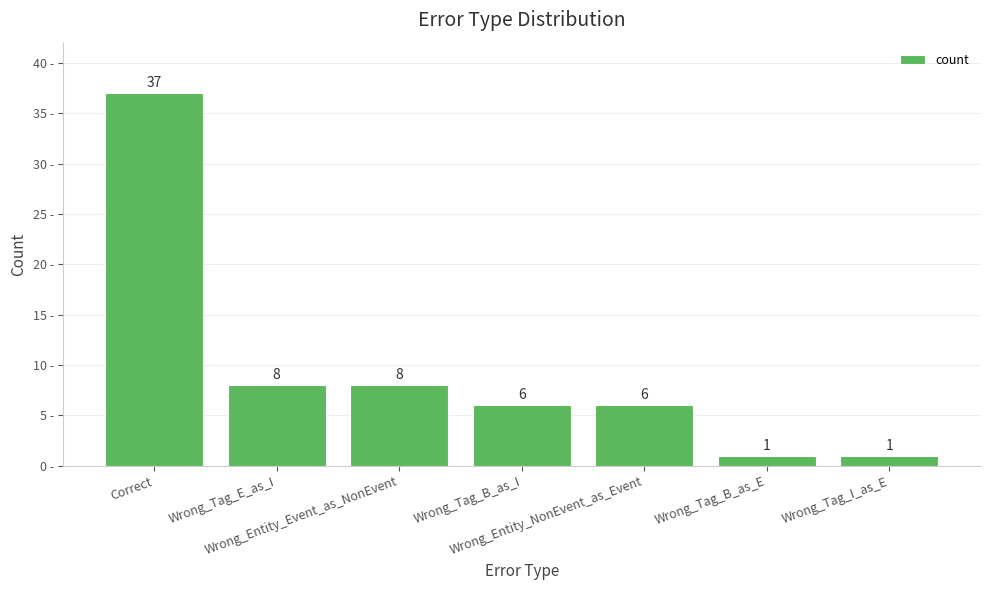

What is the difference between the maximum and second lowest values?

36